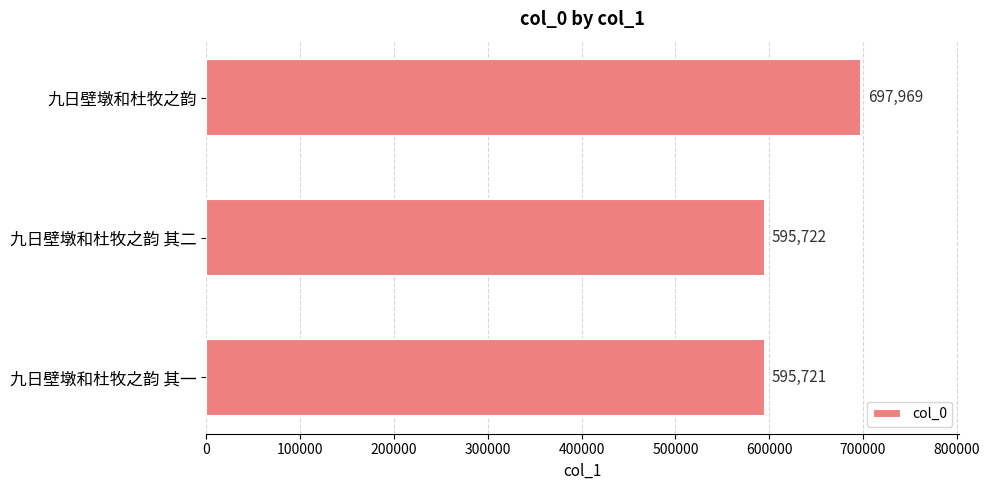

Between 九日壁墩和杜牧之韵 其二 and 九日壁墩和杜牧之韵, which is larger?

九日壁墩和杜牧之韵